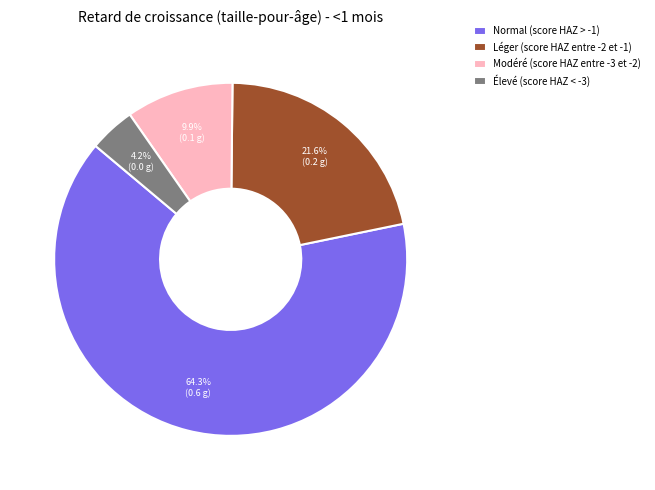

Is there a majority slice in this chart?

Yes